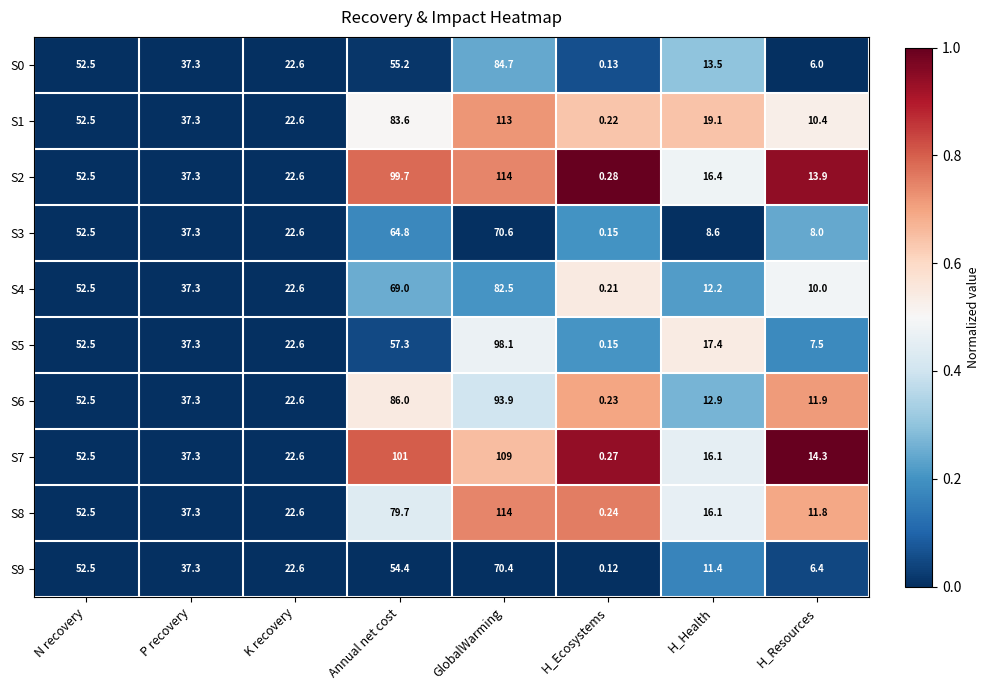

Which series has the largest total across all categories?

S2